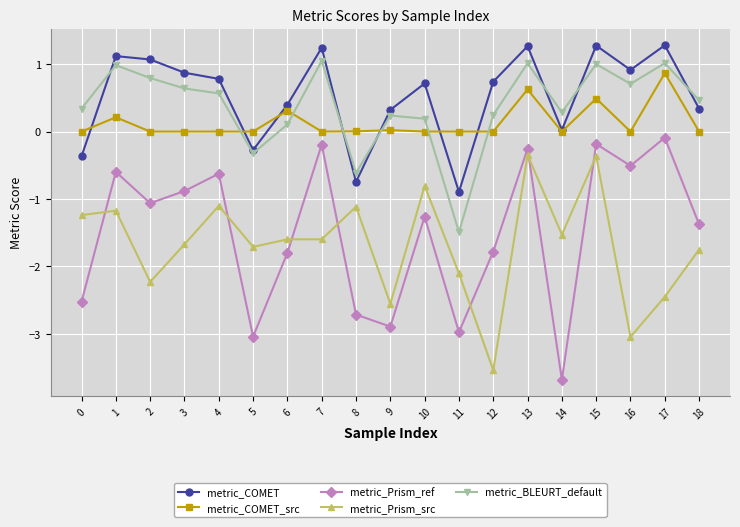

Does the chart have visible grid lines?

Yes